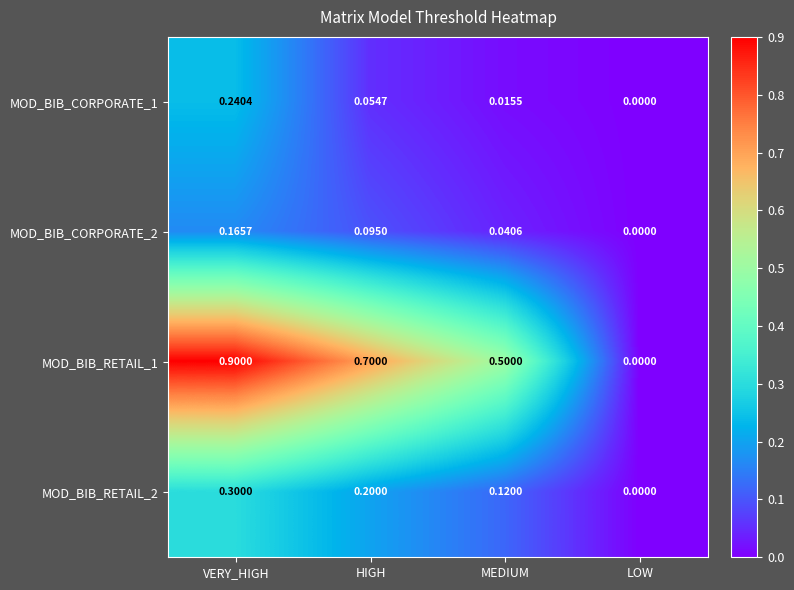

How many data points does each series have?

4